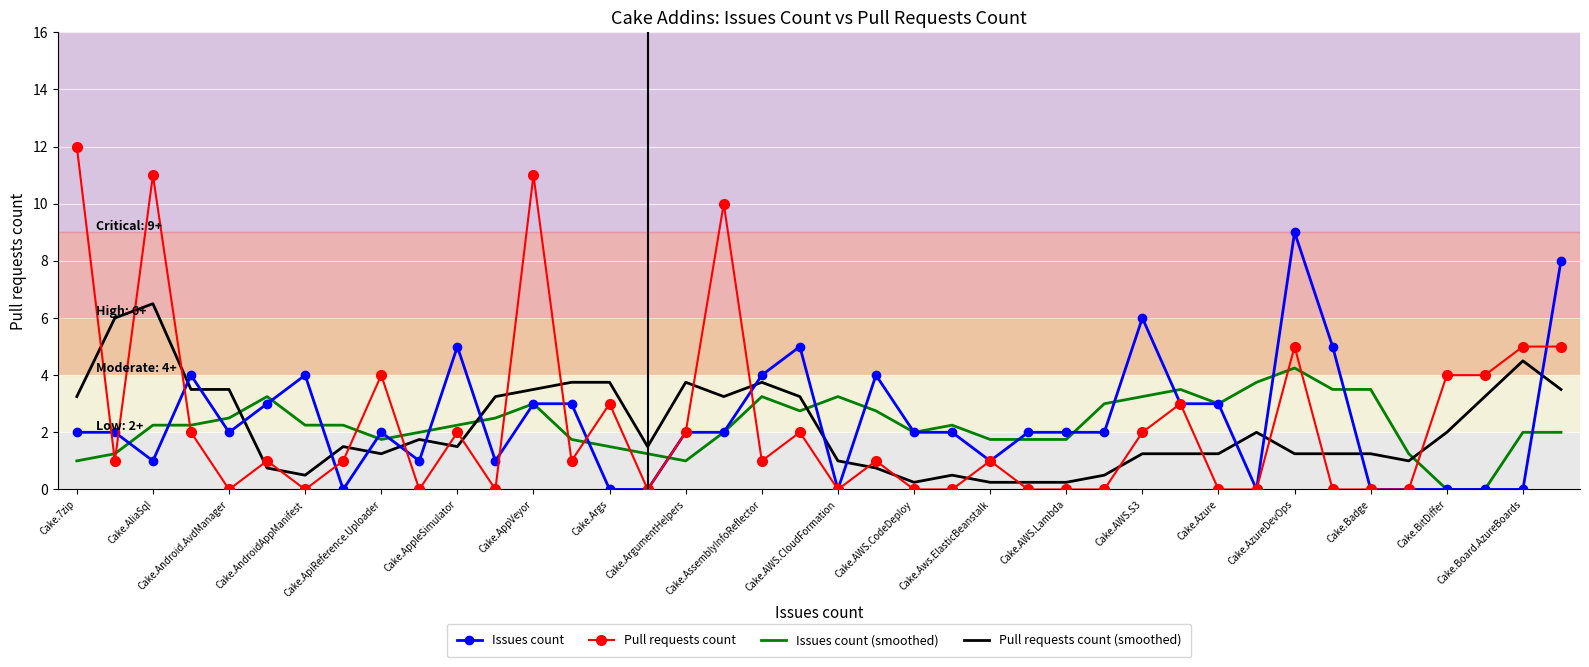

Which series has the widest spread of values?

Pull requests count